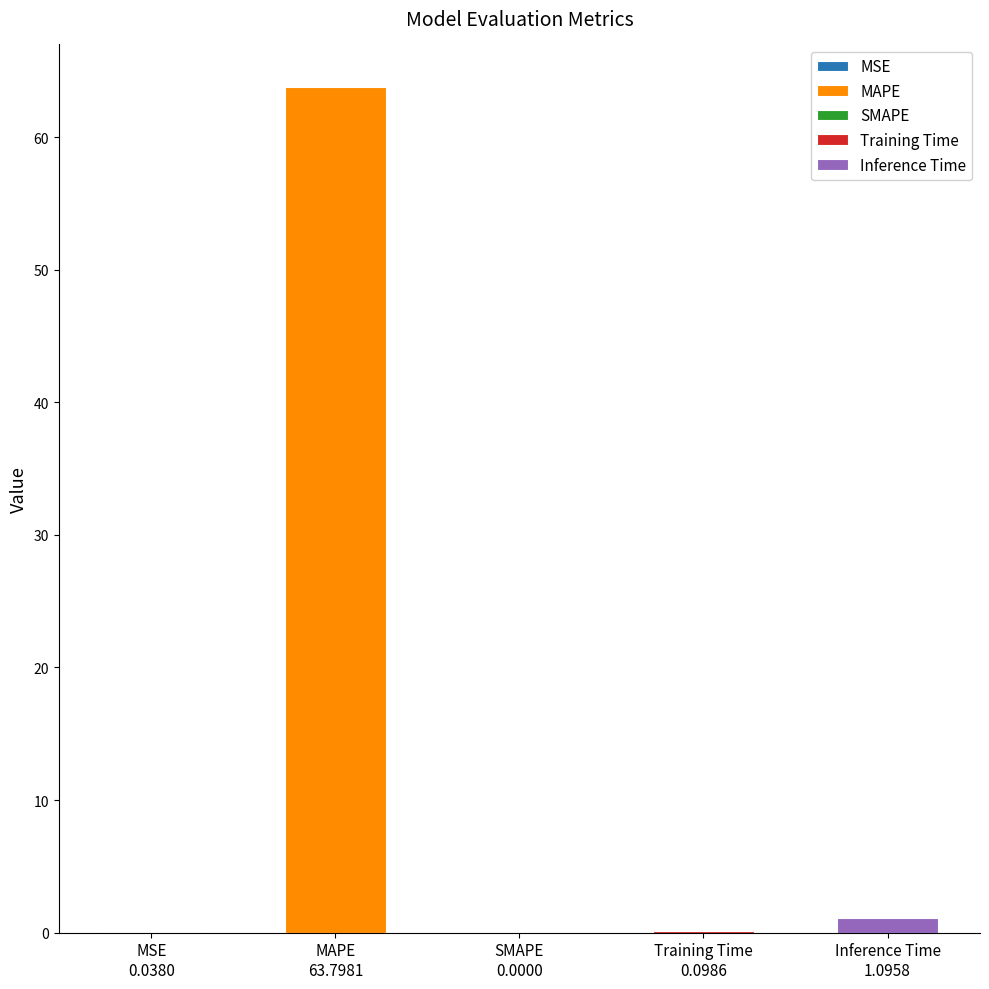

What is the approximate value at Training Time?

0.1